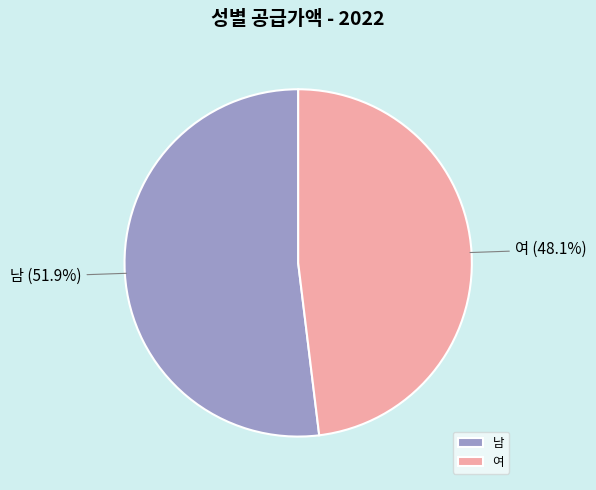

To the nearest percent, what is the combined percentage of 남 and 여?

100%